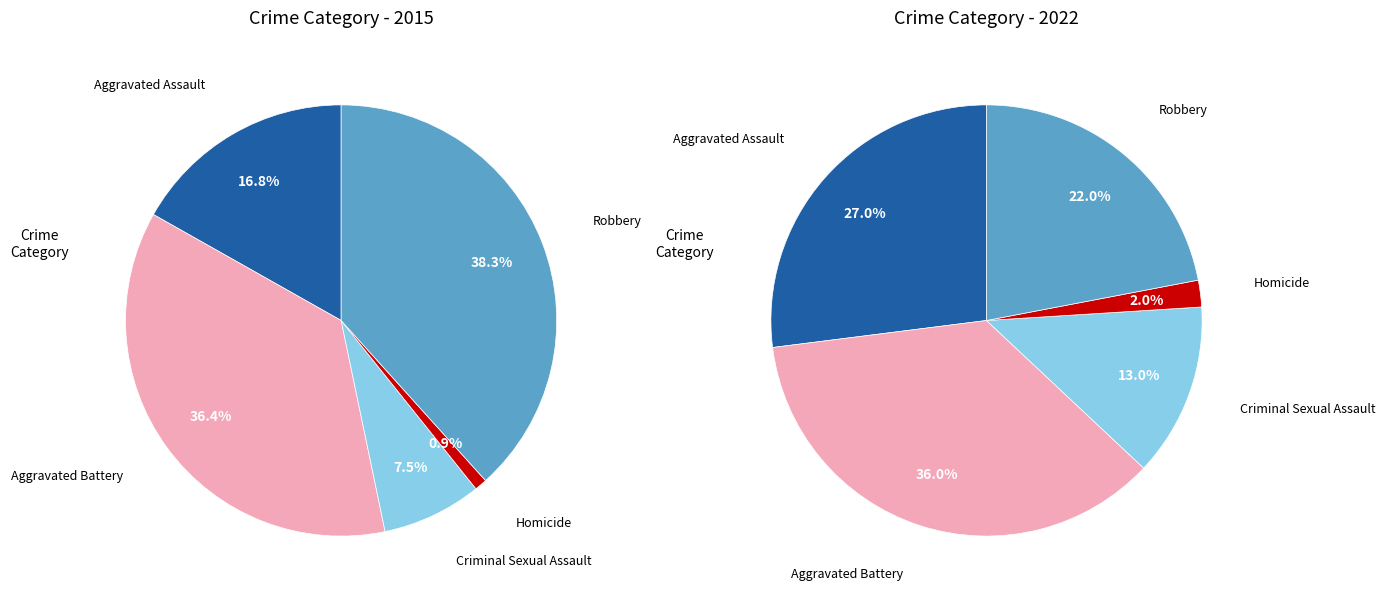

To the nearest percent, what is the difference between the largest and smallest slice percentages?

37%